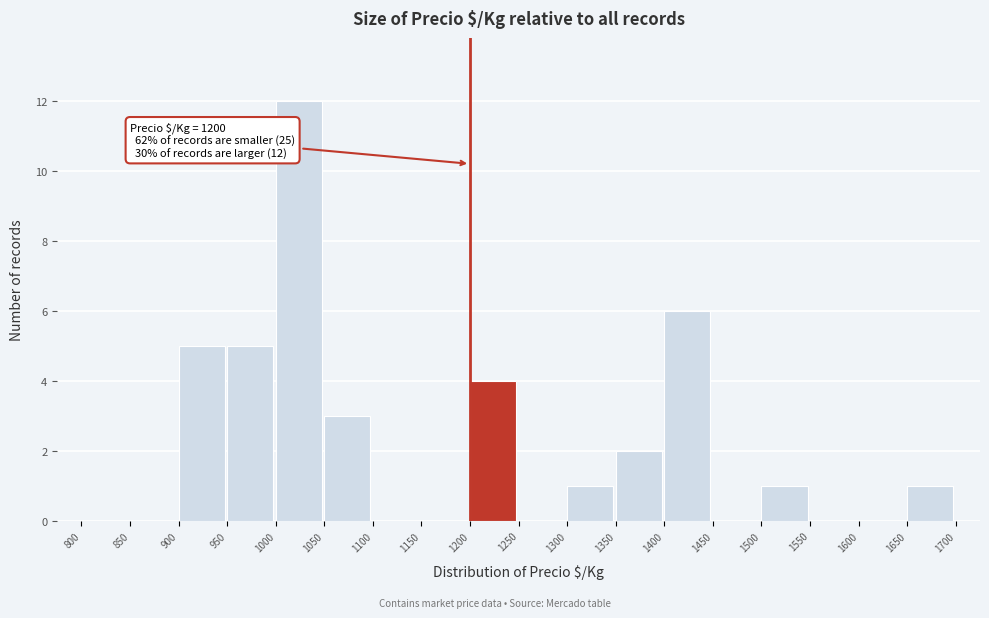

Which range on the x-axis has the tallest bar?

1000 to 1050